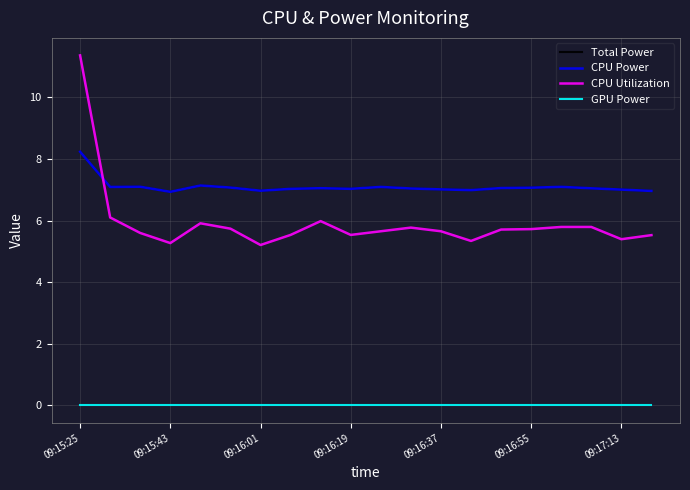

What is the average value of the Total Power series?

7.1